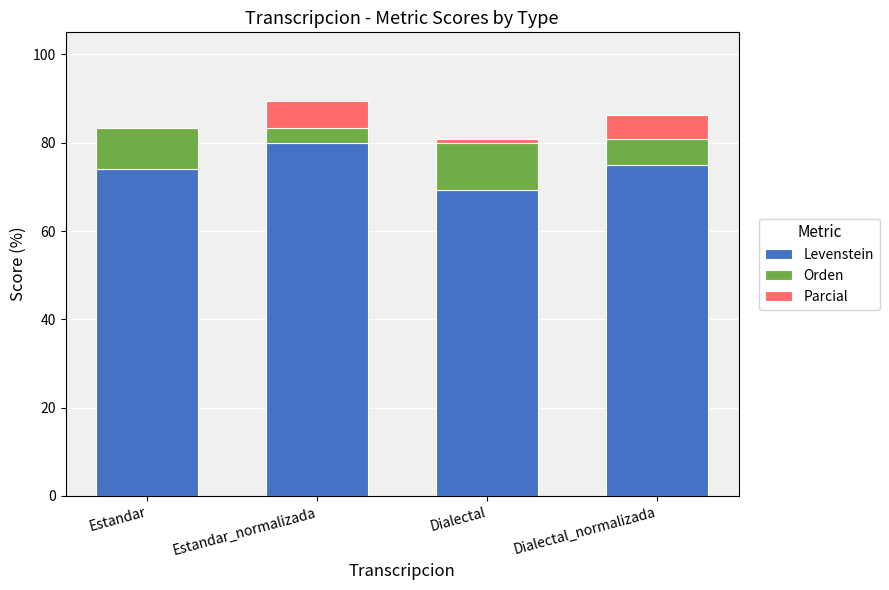

What position from the right is Dialectal_normalizada?

1